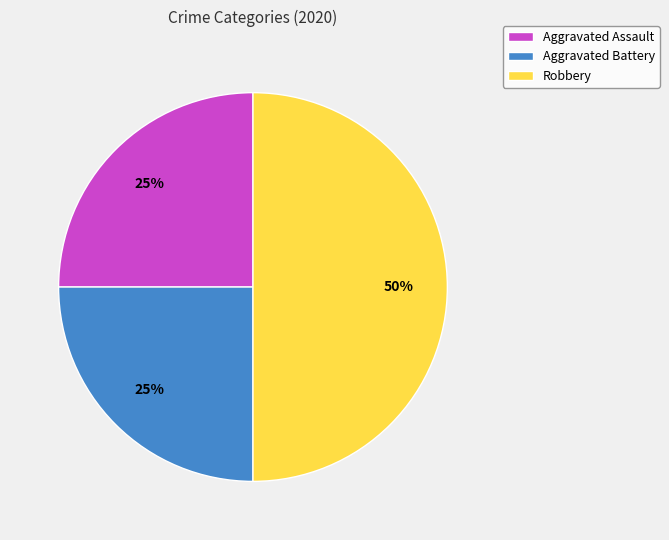

To the nearest percent, what is the difference between the largest and smallest slice percentages?

25%